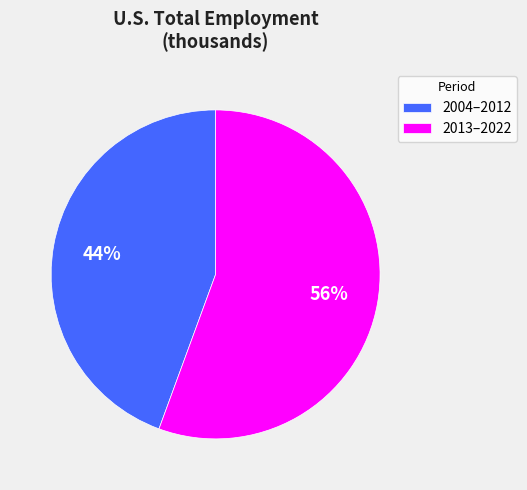

To the nearest percent, what is the combined percentage of 2004–2012 and 2013–2022?

100%